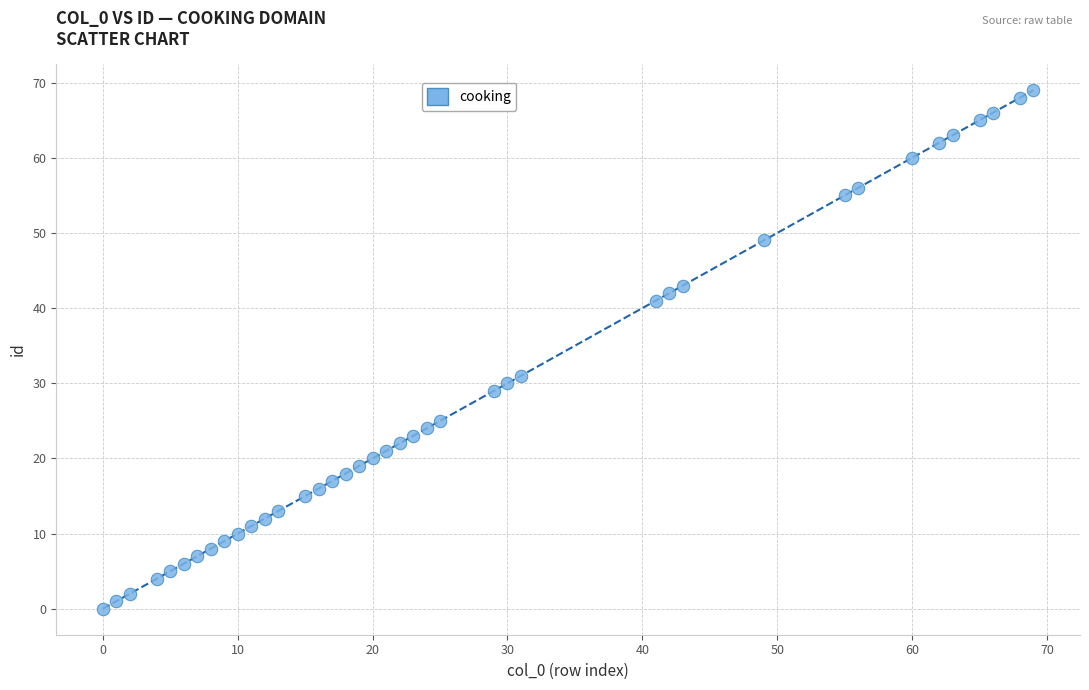

What is the range of X values (max minus min)?

69